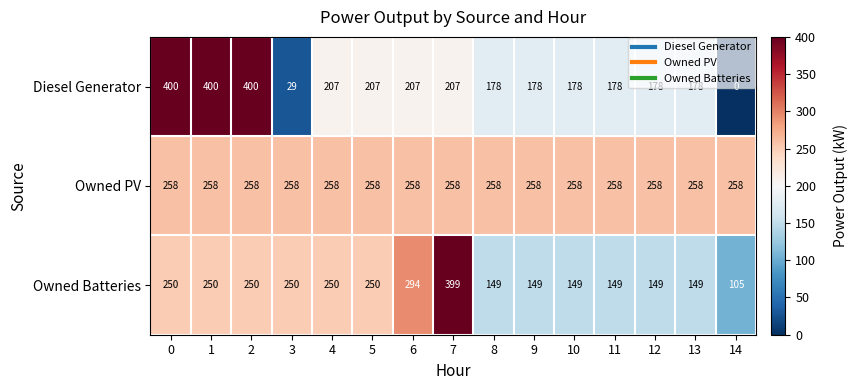

What is the average value of the Owned Batteries series?

213